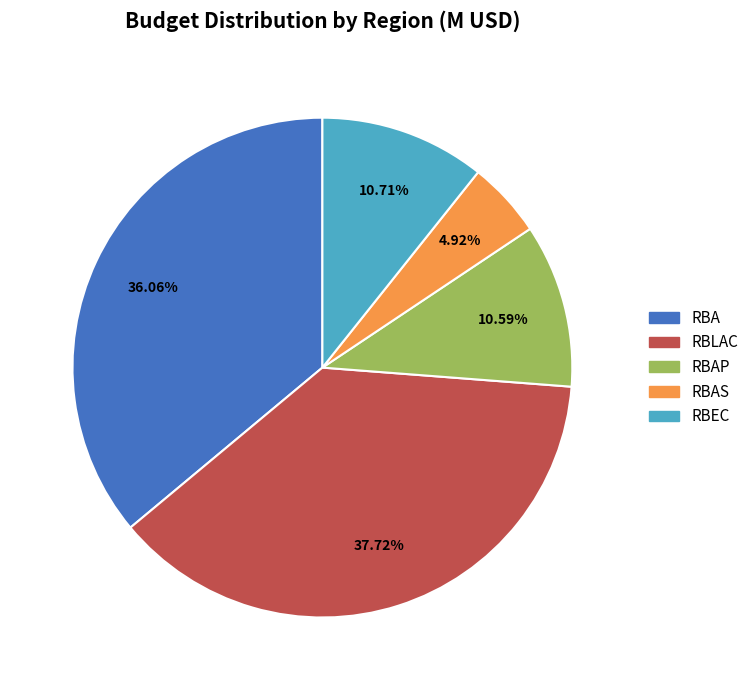

Does any single category account for the majority?

No